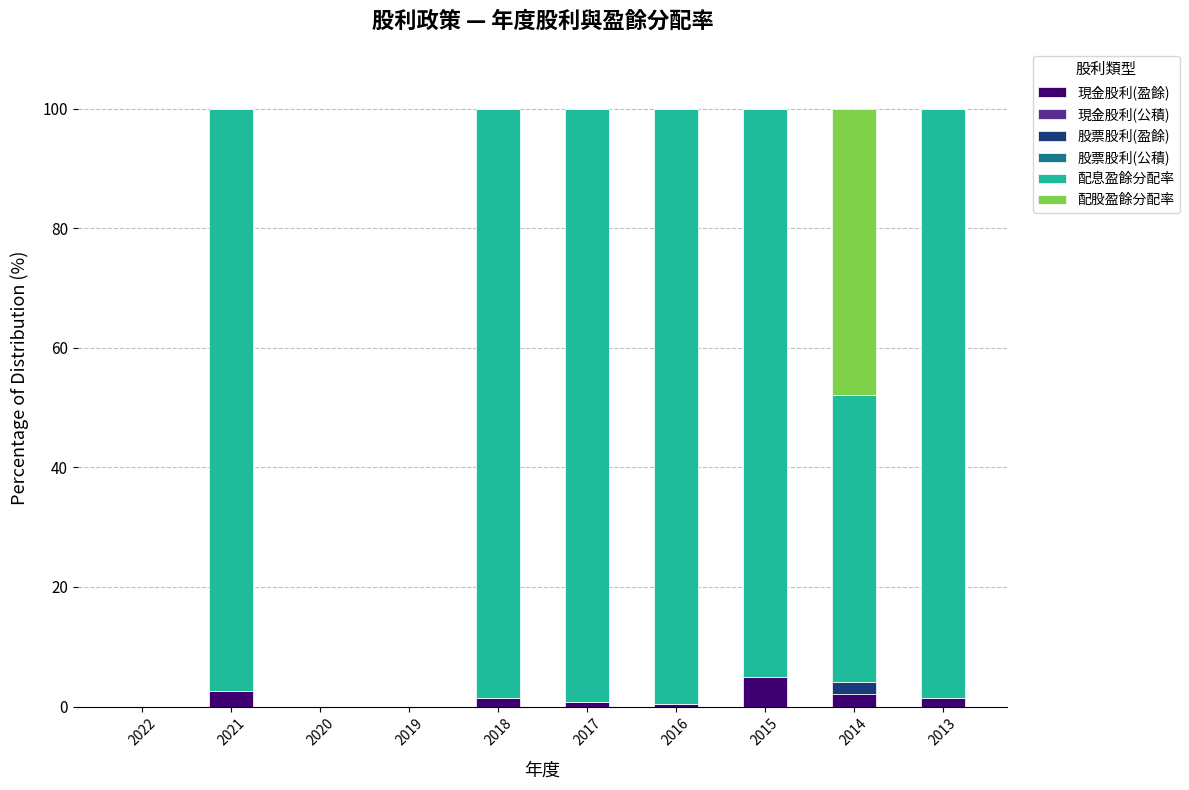

What is the highest value of the 現金股利(盈餘) series?

4.9